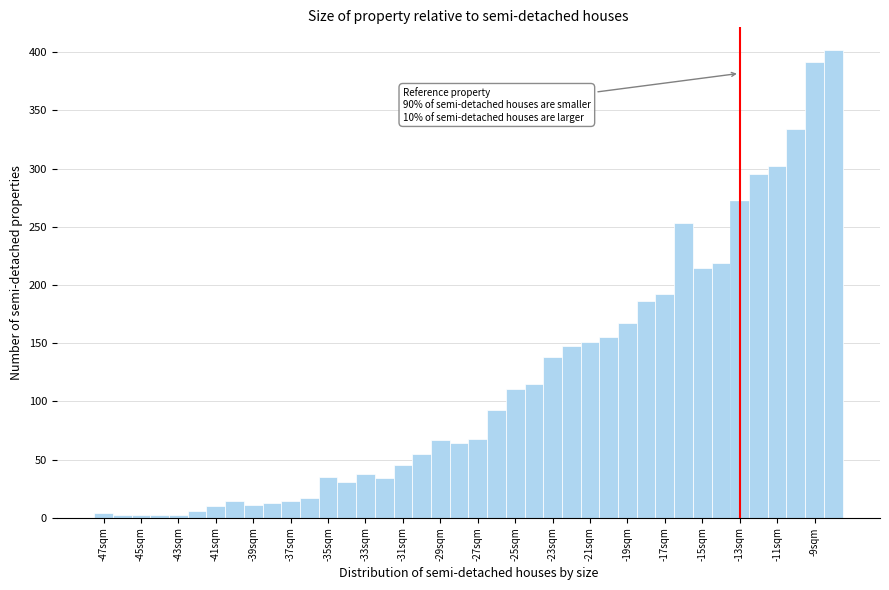

Which range on the x-axis has the tallest bar?

-8.5 to -7.5